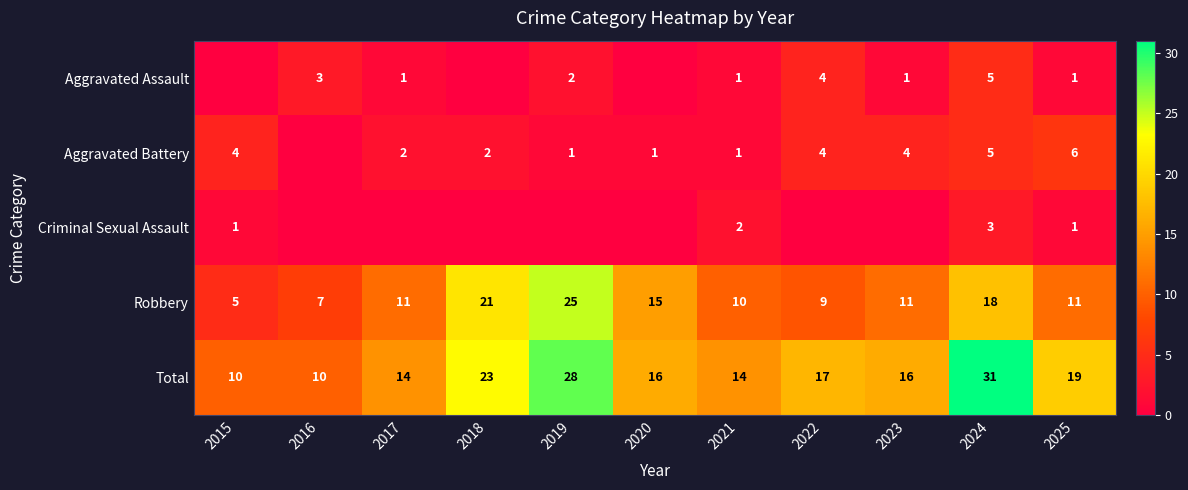

What is the total value across all series at 2025?

38